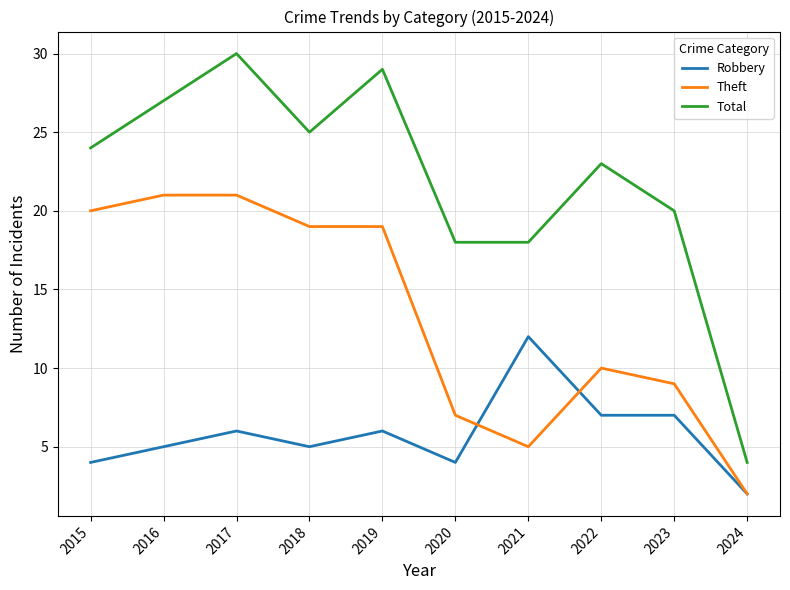

What value does the Robbery series have at 2020?

4